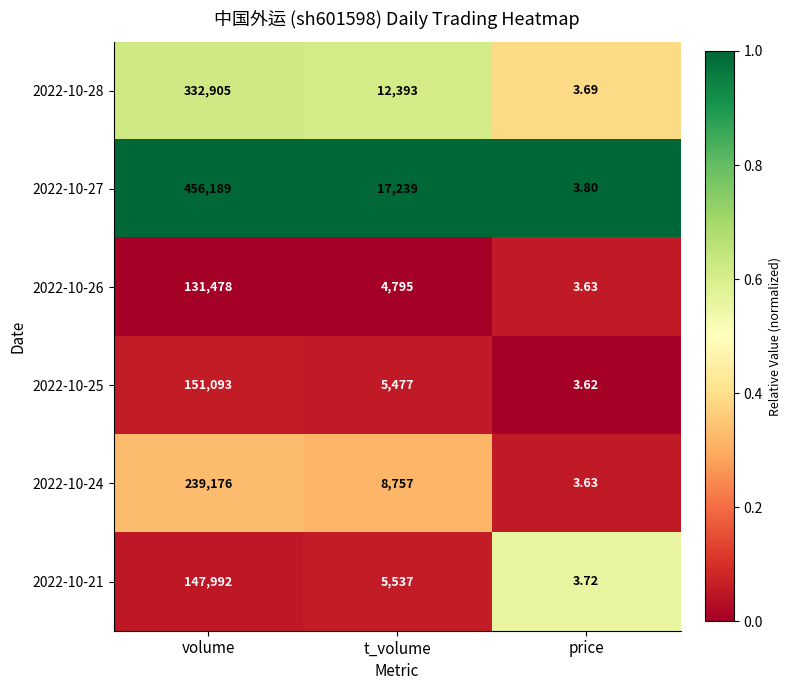

Where is 2022-10-25 nearest to the value 75548?

t_volume